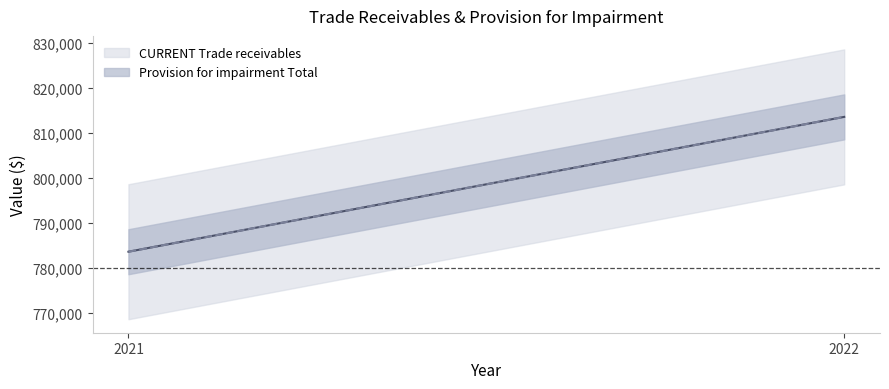

What is the difference between the CURRENT Trade receivables values at 2022 and 2021?

29959